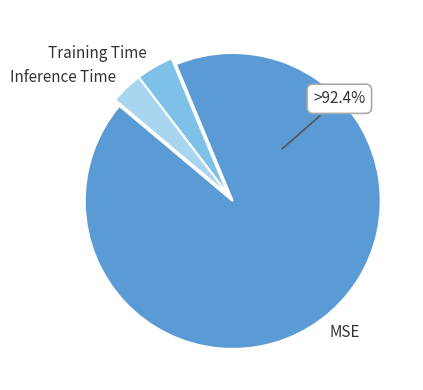

To the nearest percent, what is the difference between the MSE and Training Time slice percentages?

88%